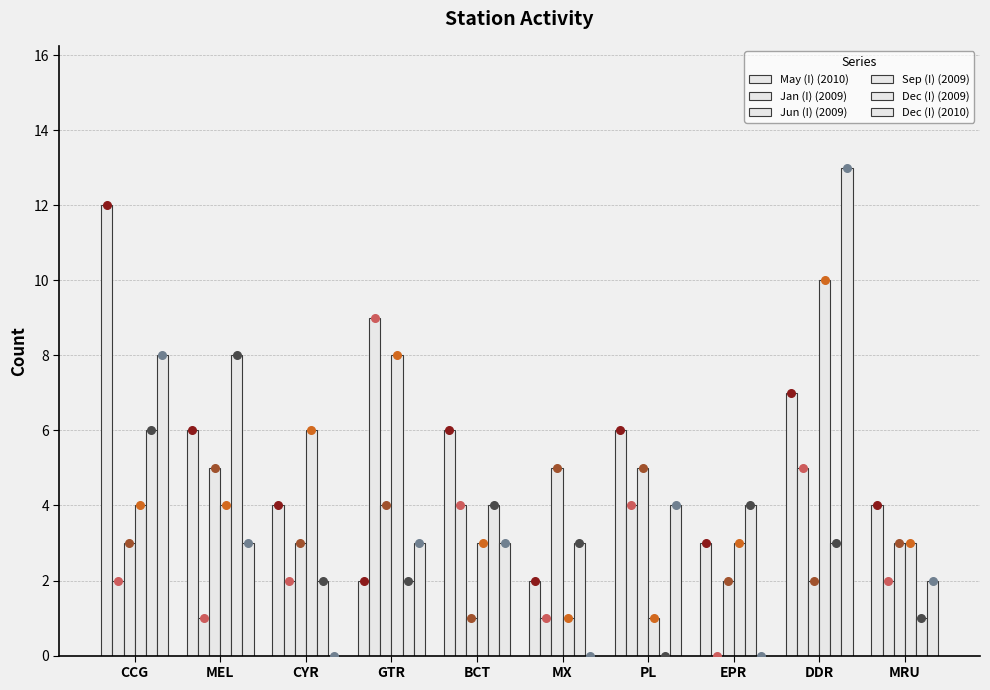

Which series reaches the minimum Y coordinate?

Jan (I) (2009)